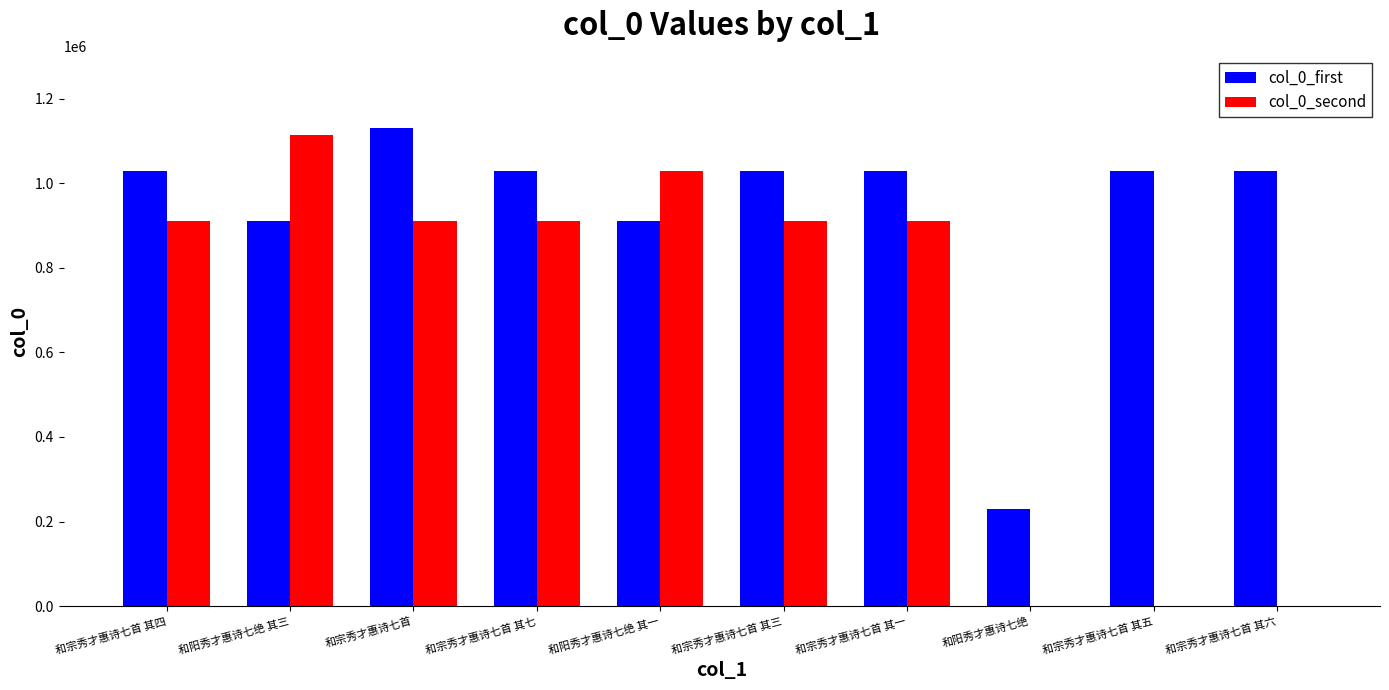

What is the sum of all col_0_first values?

9362104